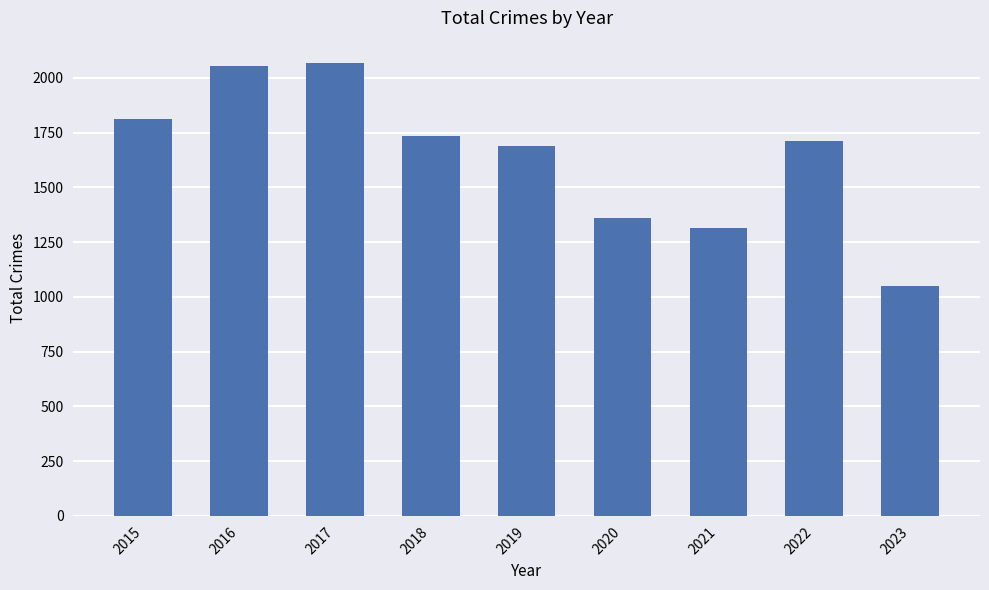

How many data points does each series have?

9